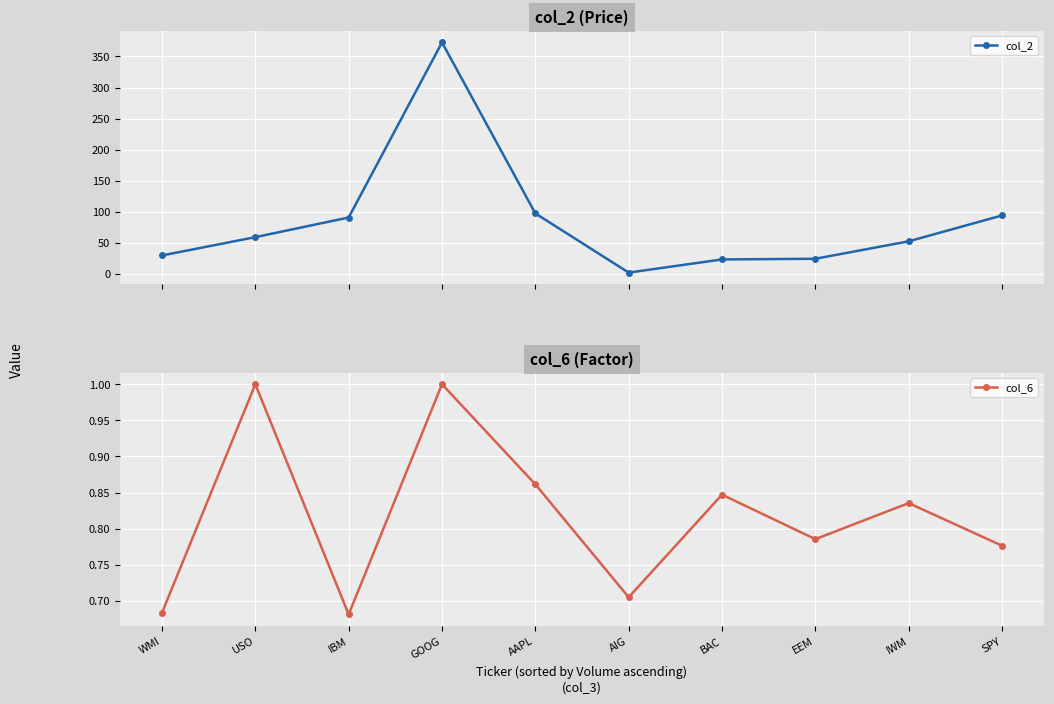

What are all the series names shown in the legend?

col_2, col_6